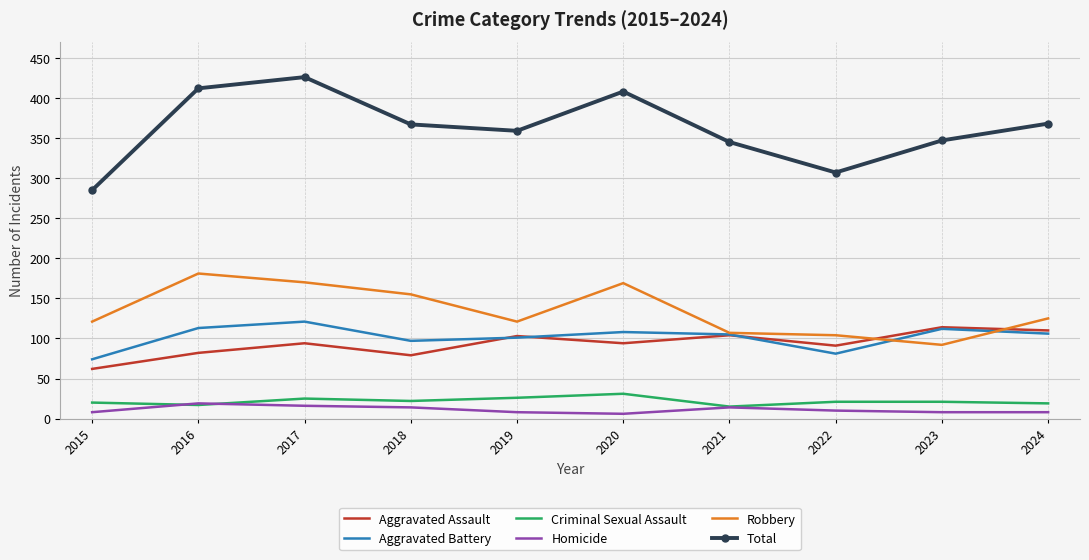

Is the value of Homicide at 2021 greater than the value of Aggravated Assault at 2017?

No